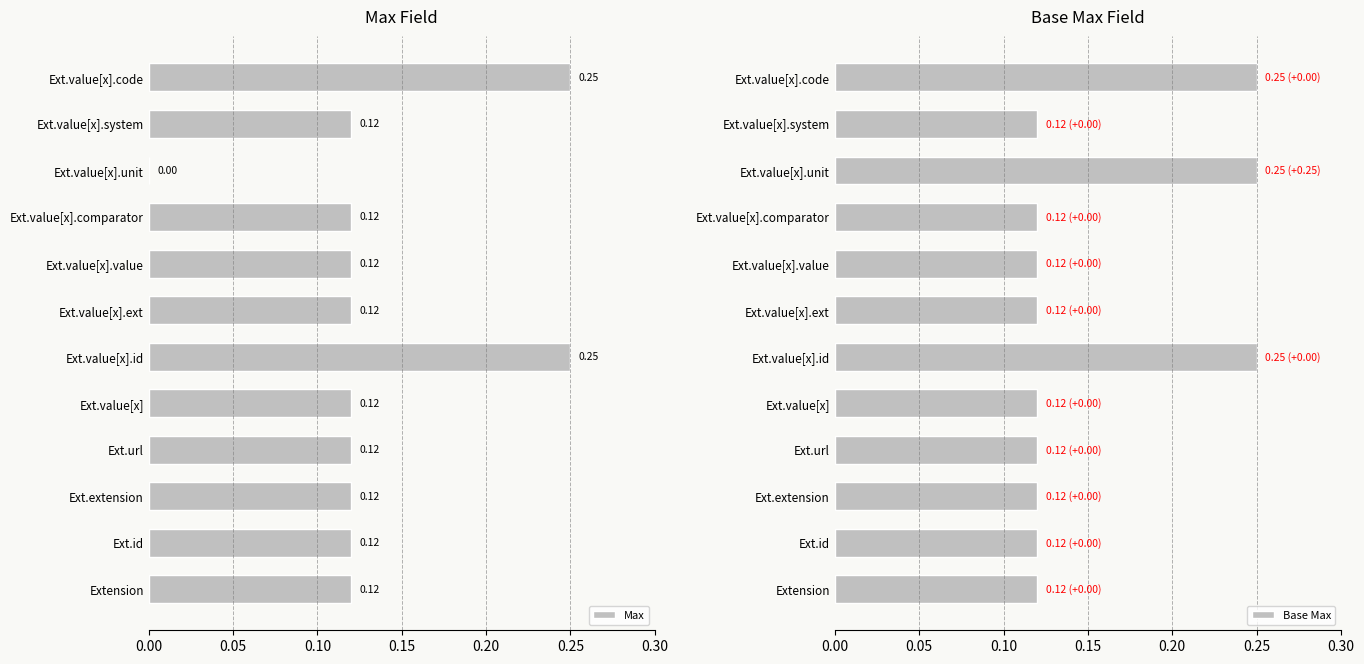

How many Base Max values are between 0 and 1?

12